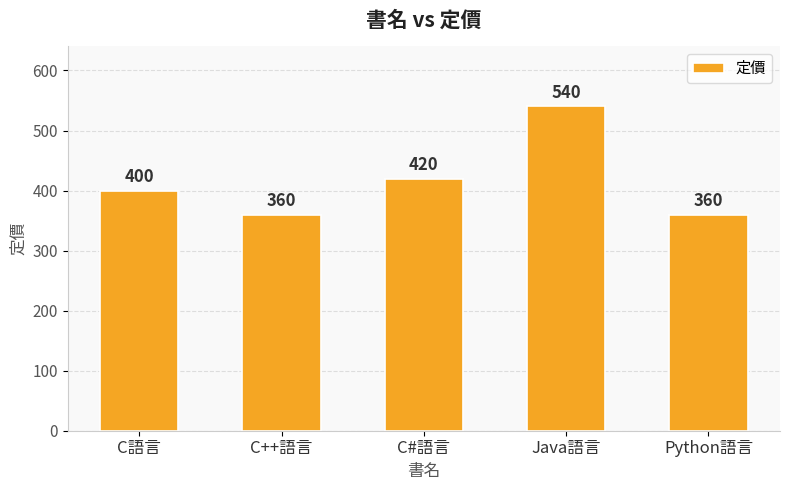

Read the value at Java語言, to the nearest 5.

540